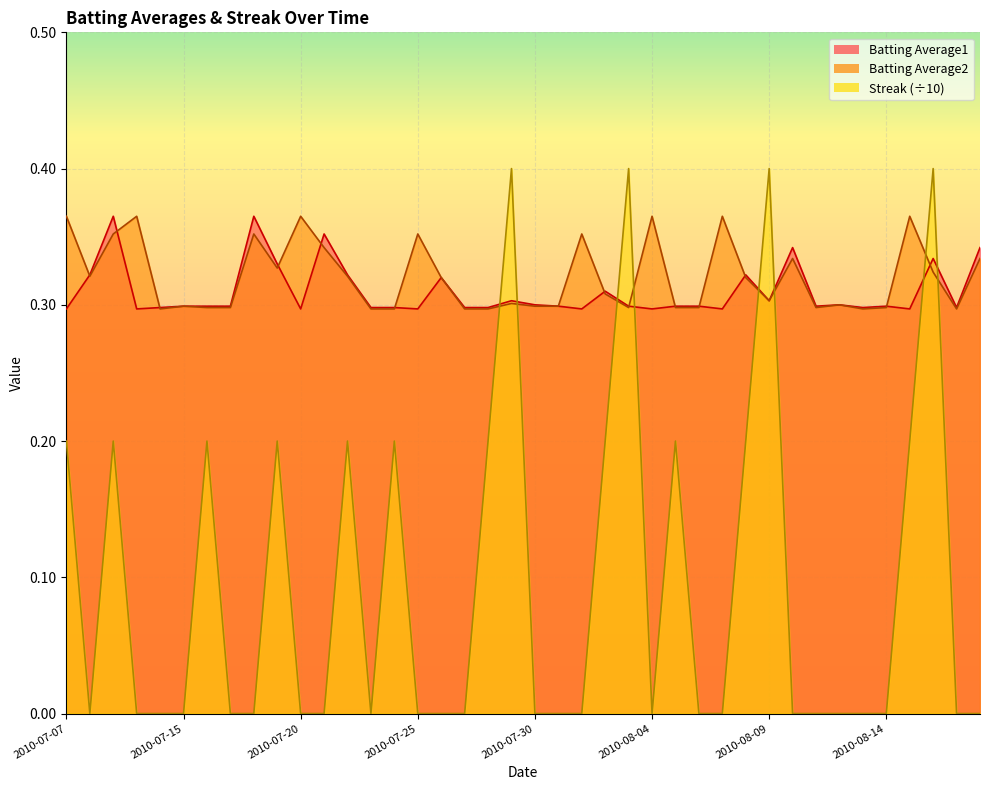

Rank the series by their maximum value, from lowest to highest.

Batting Average1, Batting Average2, Streak